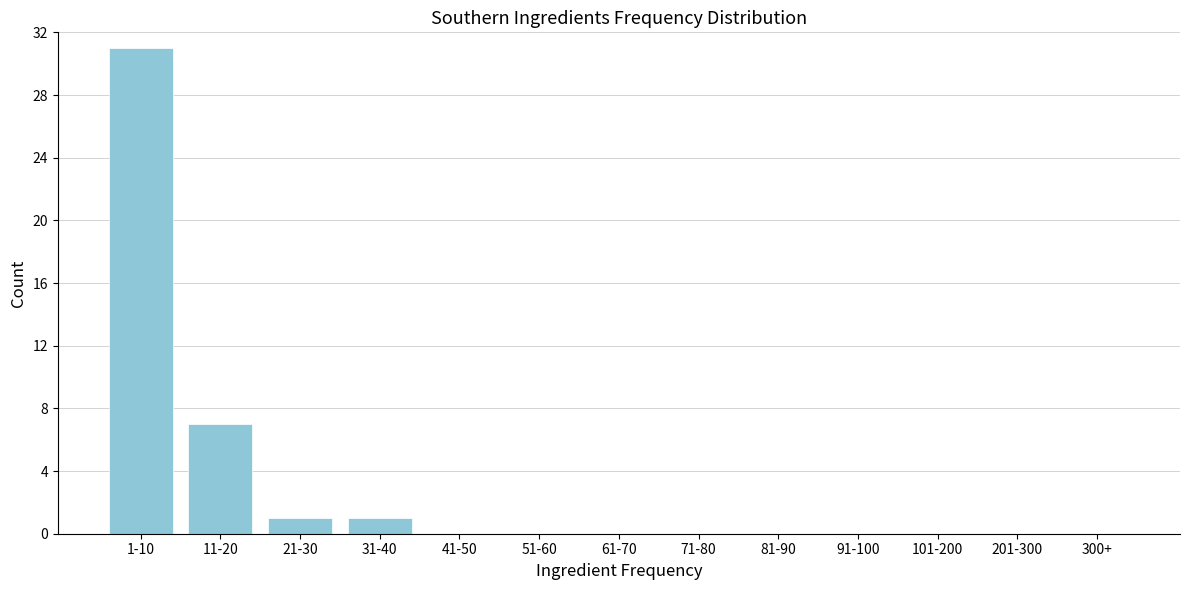

Reading left to right, extract all data points from this chart.

1-10=31	11-20=7	21-30=1	31-40=1	41-50=0	51-60=0	61-70=0	71-80=0	81-90=0	91-100=0	101-200=0	201-300=0	300+=0